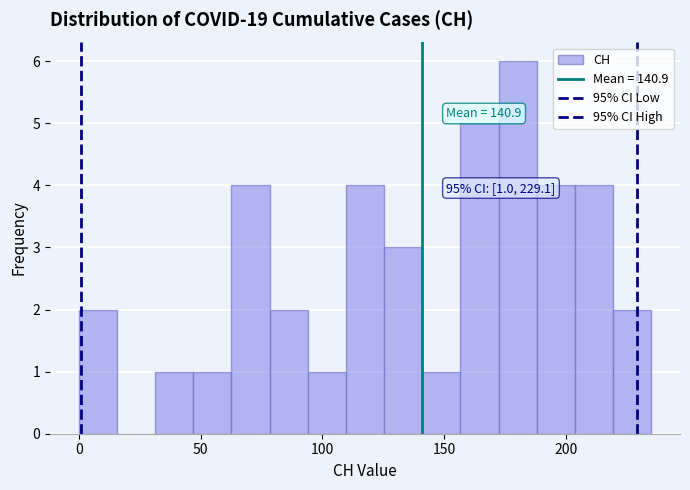

Read against the x-axis, roughly where is the centre of the tallest bar?

180